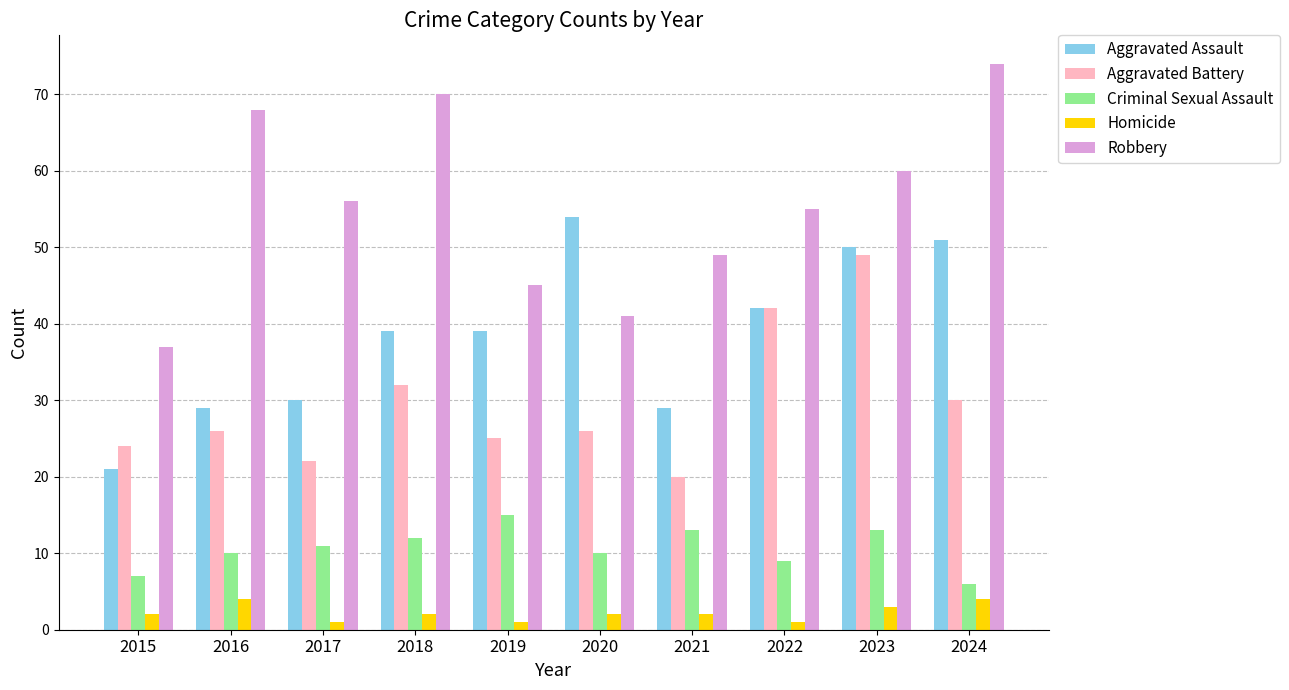

At which category does the chart reach its peak across all series?

2024